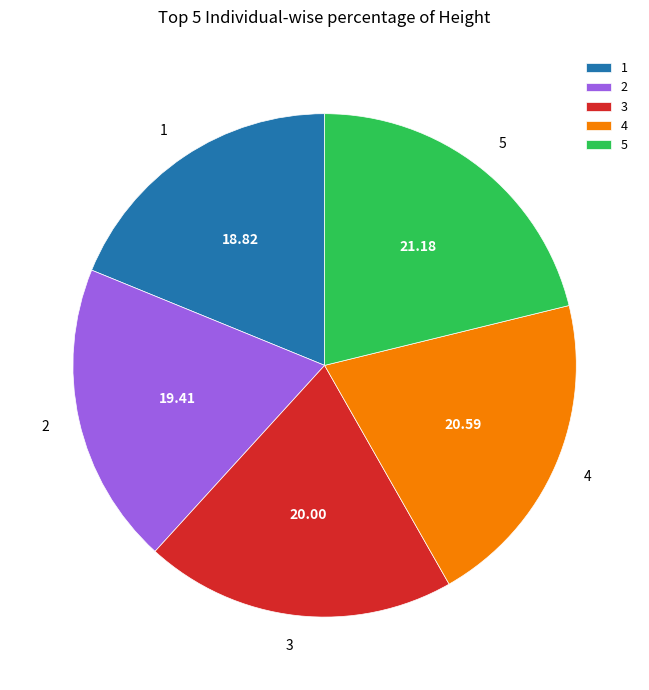

How many slices are in this pie chart?

5